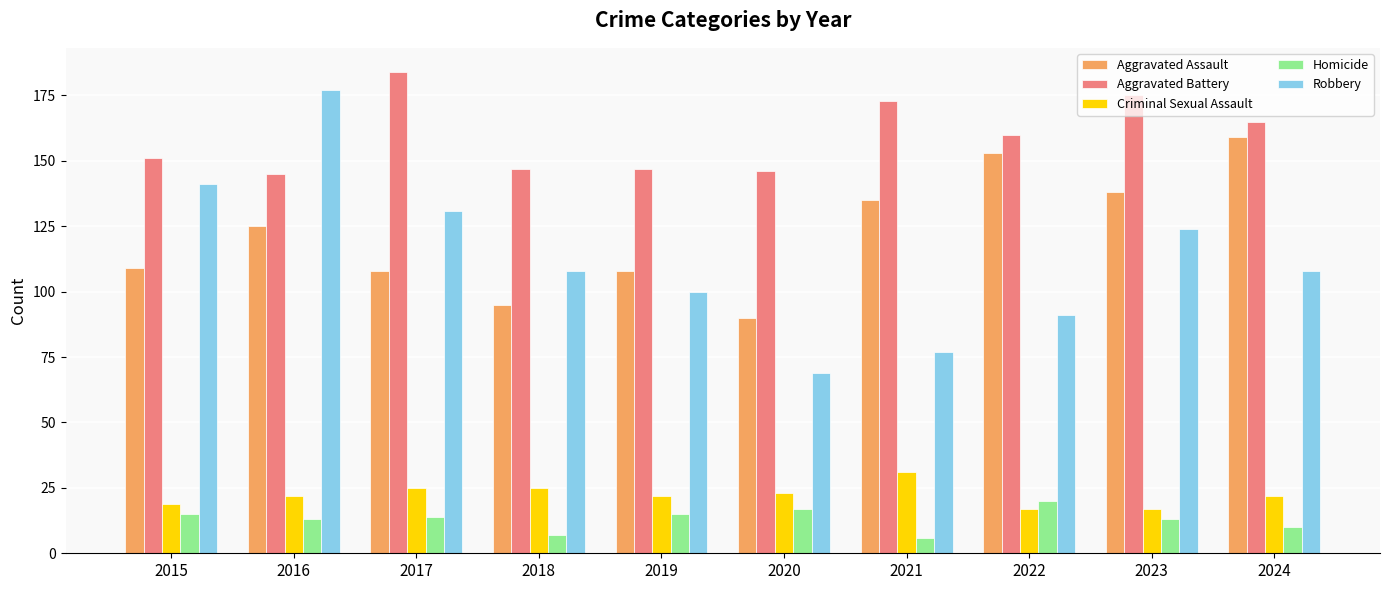

True or false: Aggravated Assault has a value of 159 at 2024.

True